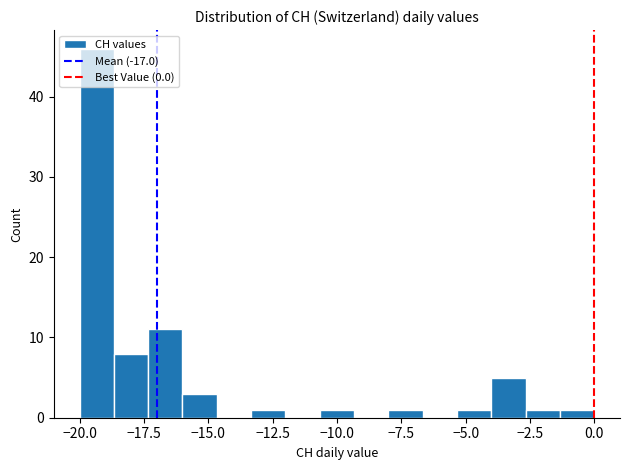

Read against the x-axis, roughly where is the centre of the tallest bar?

-19.5